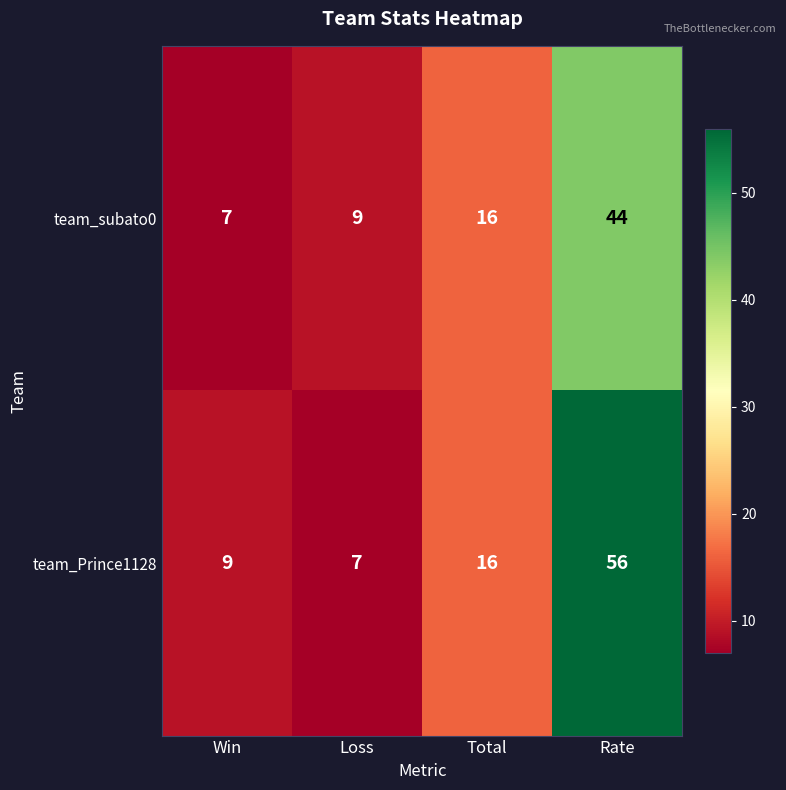

What is the difference between the second highest and second lowest values in the team_Prince1128 series?

7